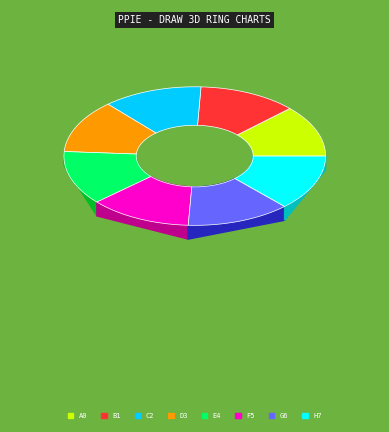

Is there any slice that represents more than half of the pie?

No